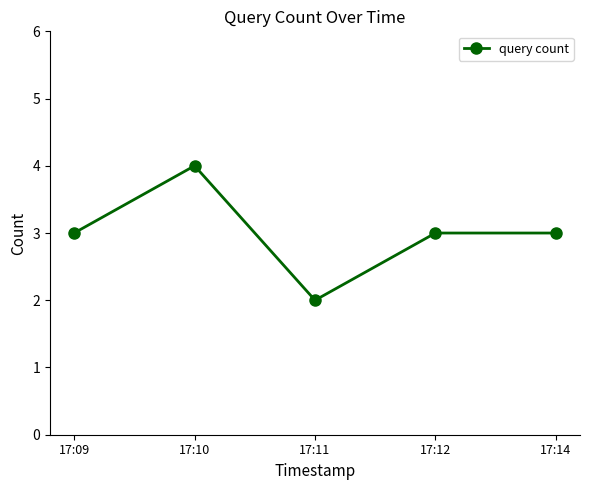

Is this an area chart (filled region under the line)?

No